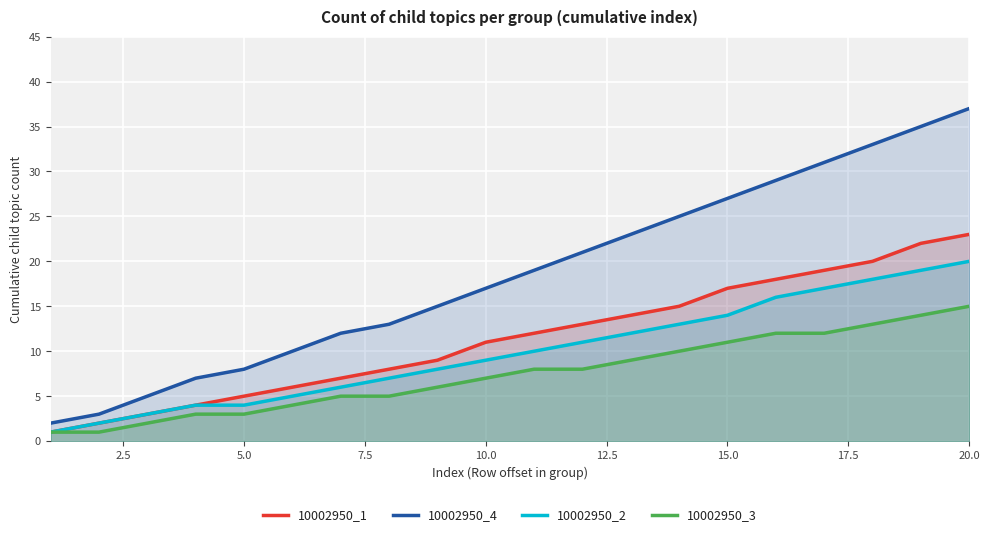

True or false: 10002950_4 has a value of 7 at 10.0.

False